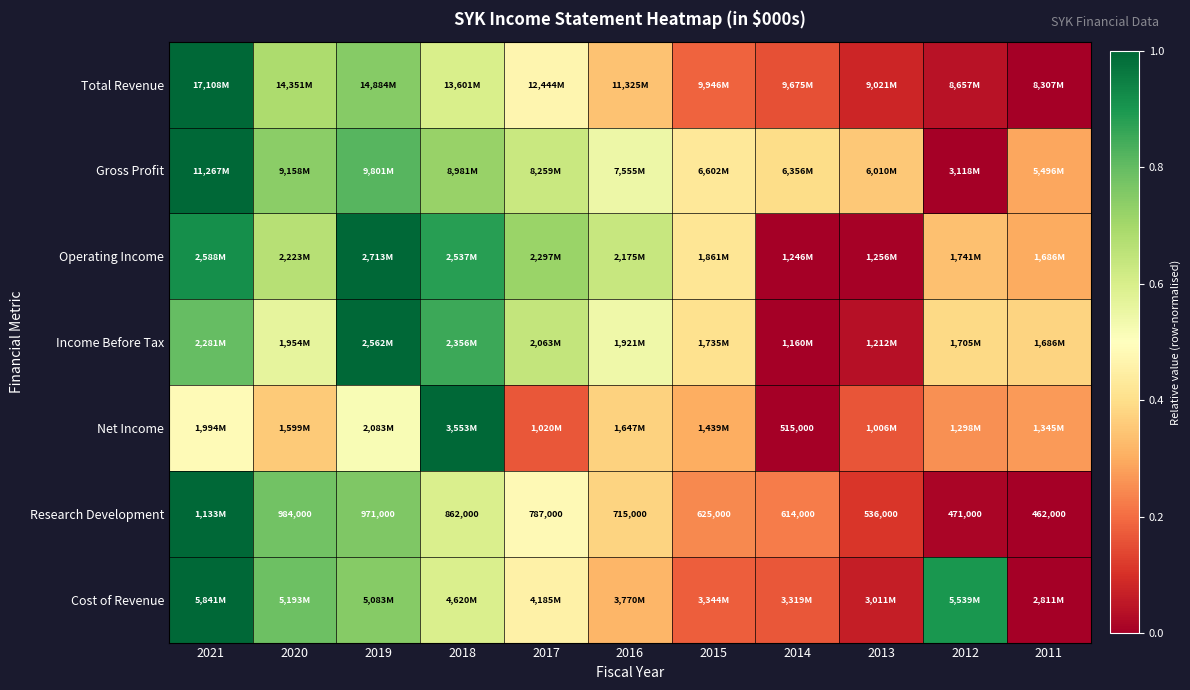

At how many categories does at least one series exceed 0?

11